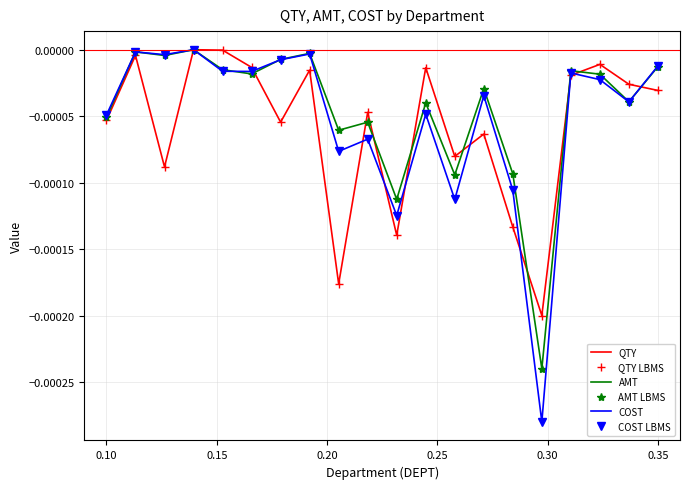

Is this an area chart (filled region under the line)?

No